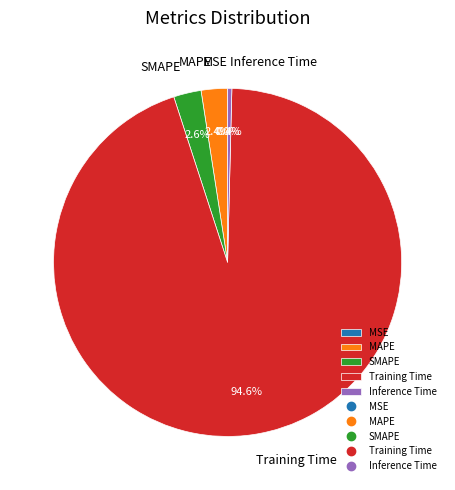

Is the sum of SMAPE and MAPE greater than half?

No